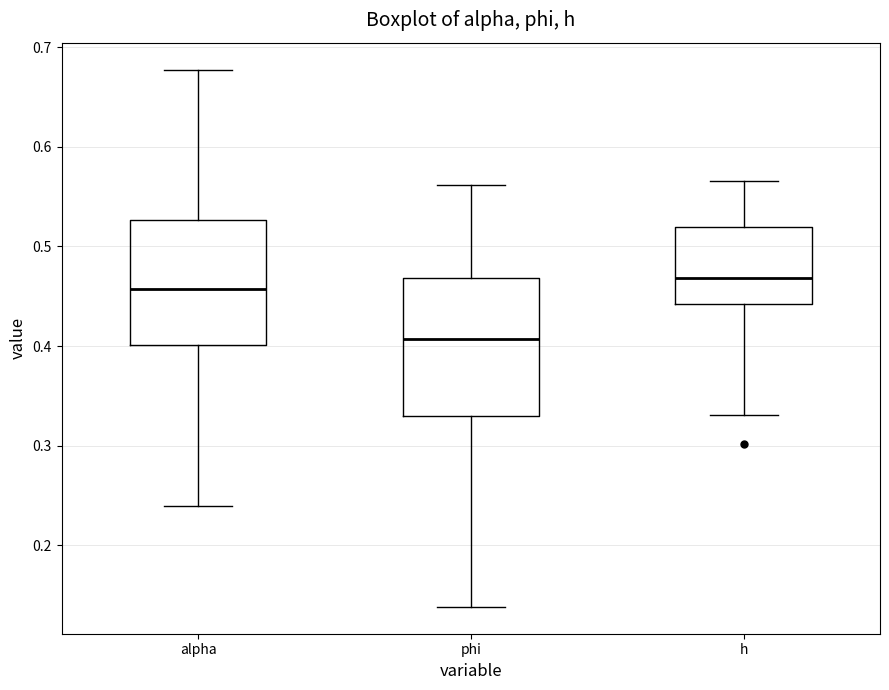

Which box has the lowest median line?

phi